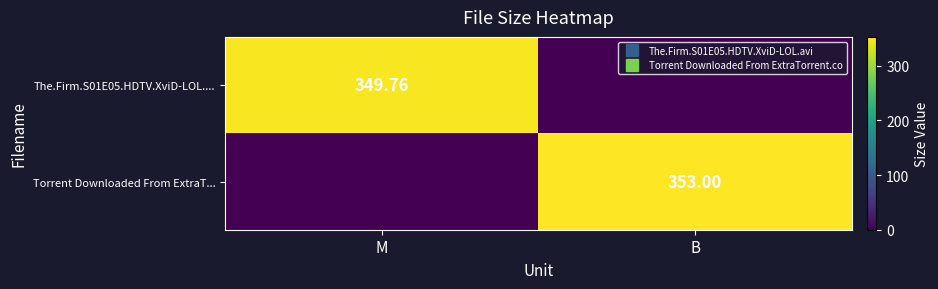

Rank the series at B from lowest to highest value.

The.Firm.S01E05.HDTV.XviD-LOL...., Torrent Downloaded From ExtraT...